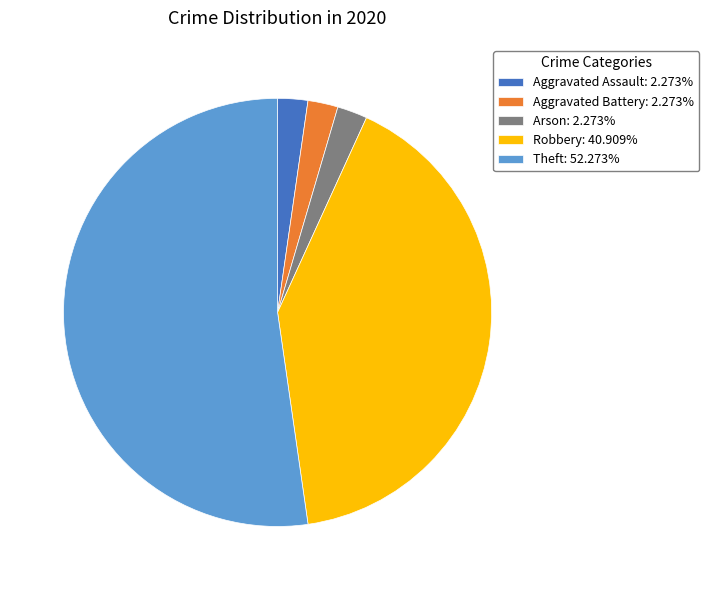

Does Theft: 52.273% represent more than half of the total?

Yes